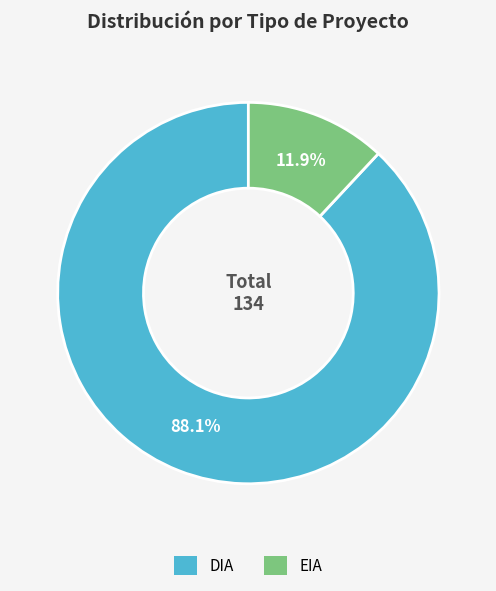

How many segments does this pie chart have?

2